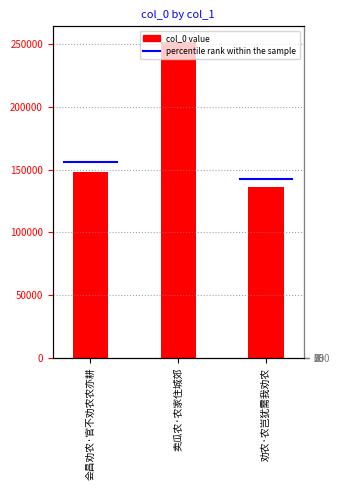

Between 卖瓜农·农家住城郊 and 劝农·农岂犹需我劝农, which is larger?

卖瓜农·农家住城郊